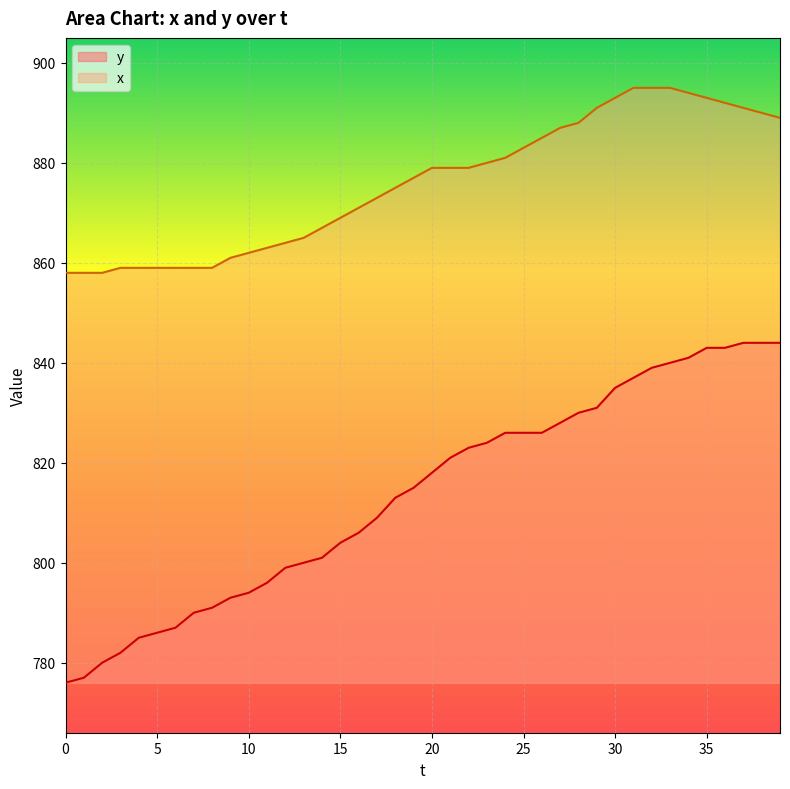

True or false: x and y cross at least once.

False